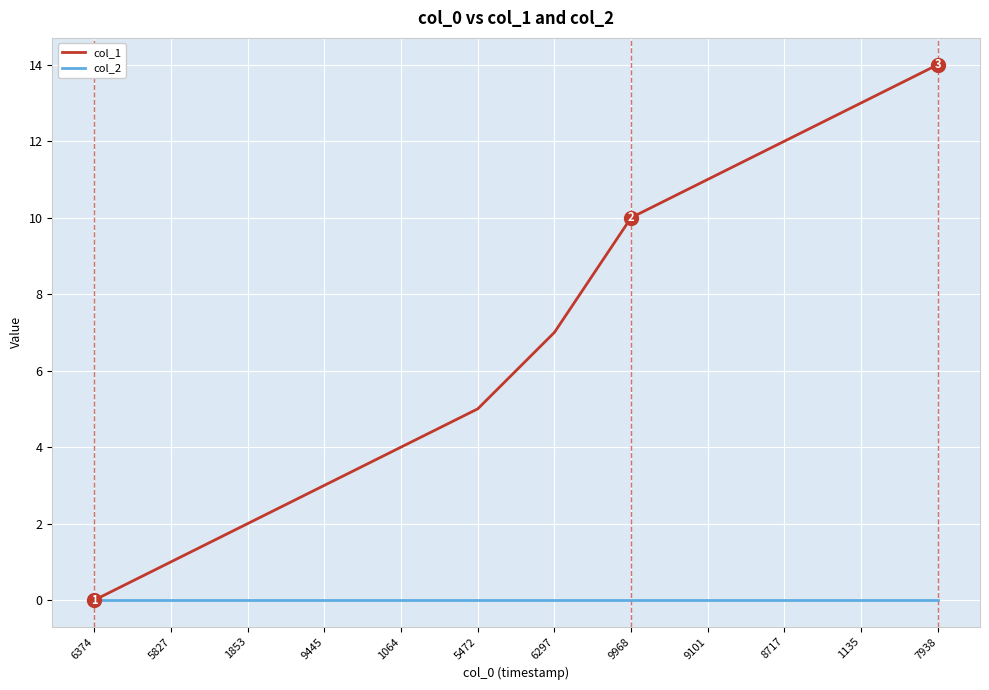

Rank the series at 1853 from highest to lowest value.

col_1, col_2